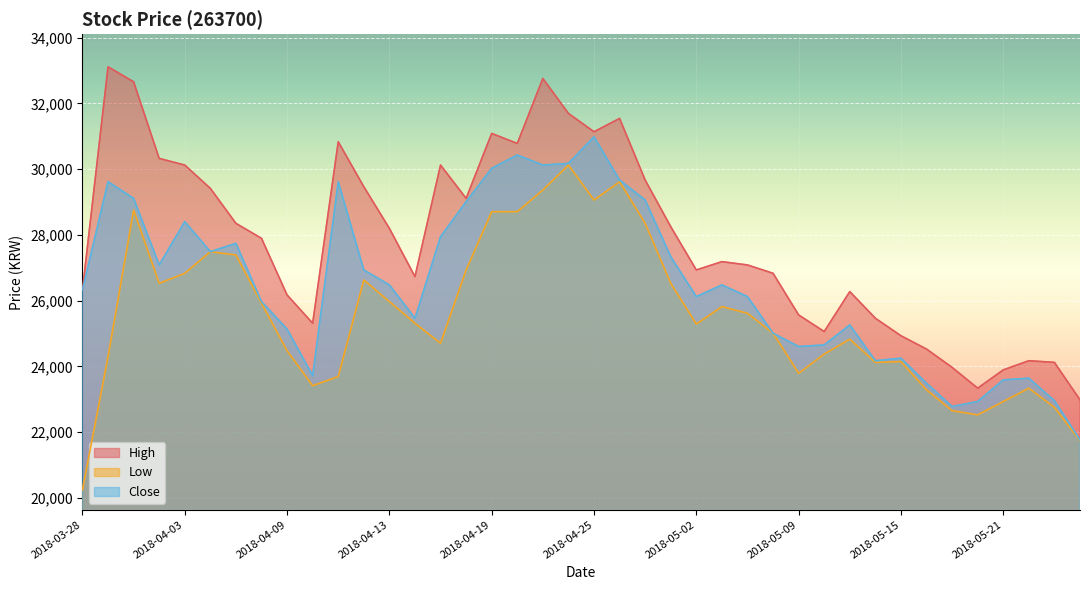

What is the value of the Low point at the 15th from the left?

24705